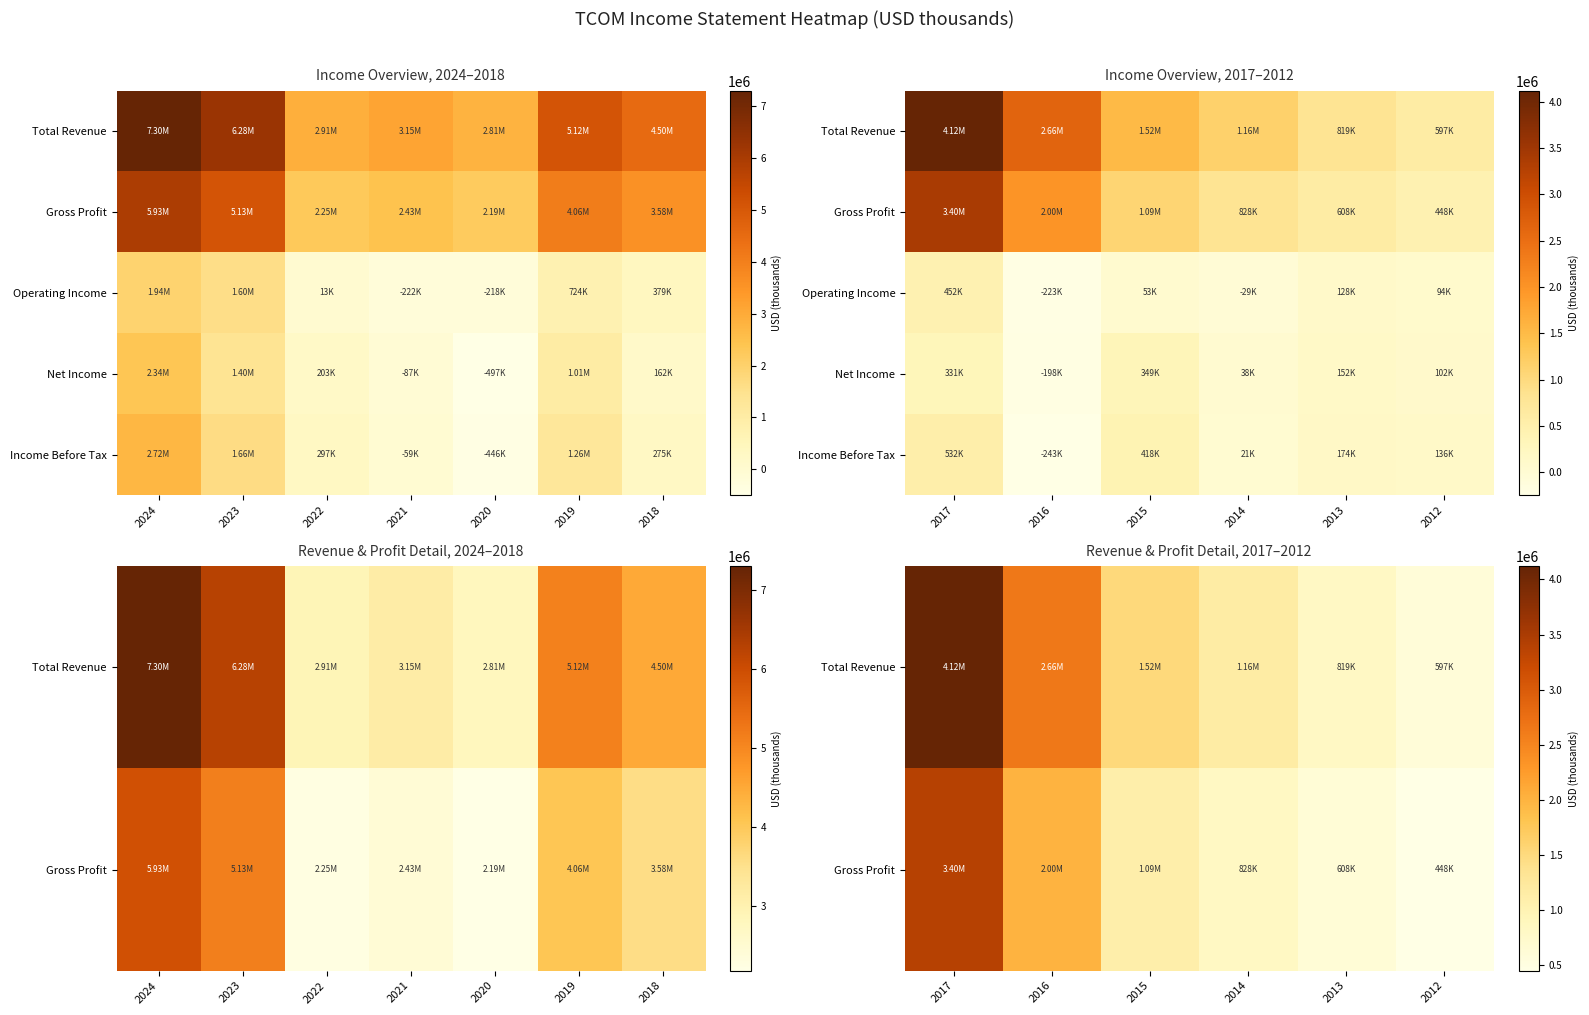

What is the maximum value for Operating Income?

452300